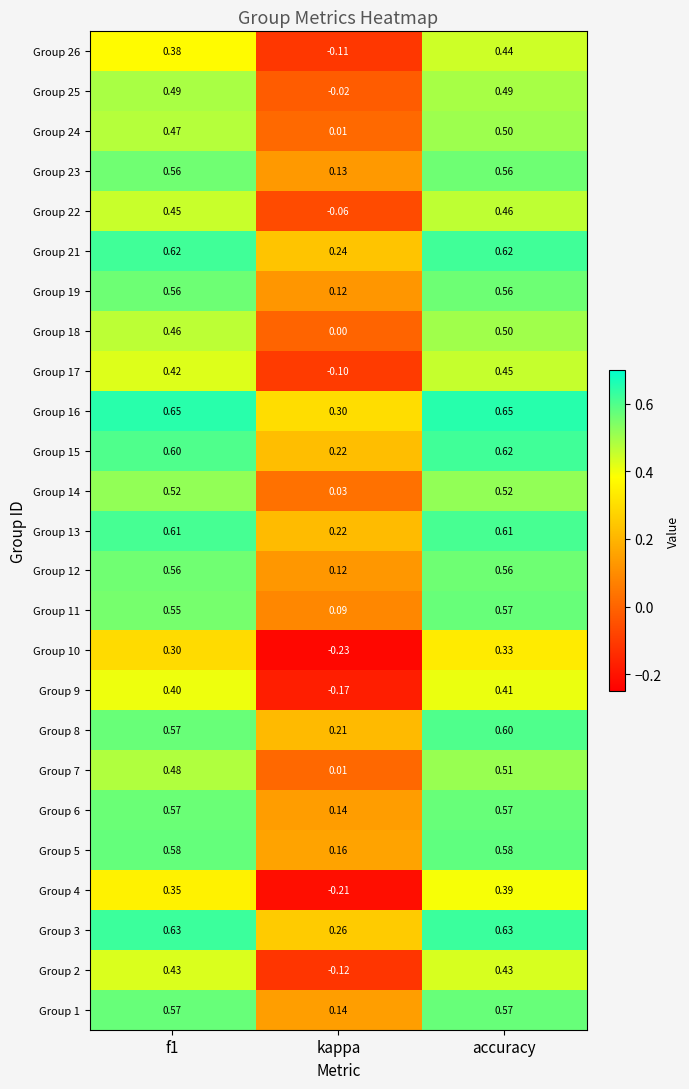

At which category is the sum across all series the highest?

accuracy